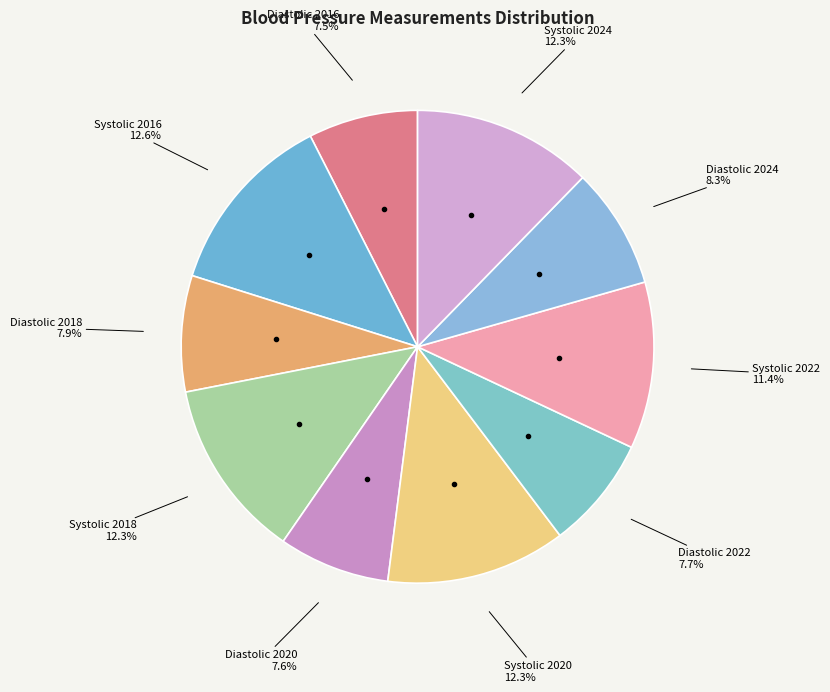

Rank the categories by value from highest to lowest.

Systolic 2016, Systolic 2018, Systolic 2020, Systolic 2024, Systolic 2022, Diastolic 2024, Diastolic 2018, Diastolic 2022, Diastolic 2020, Diastolic 2016